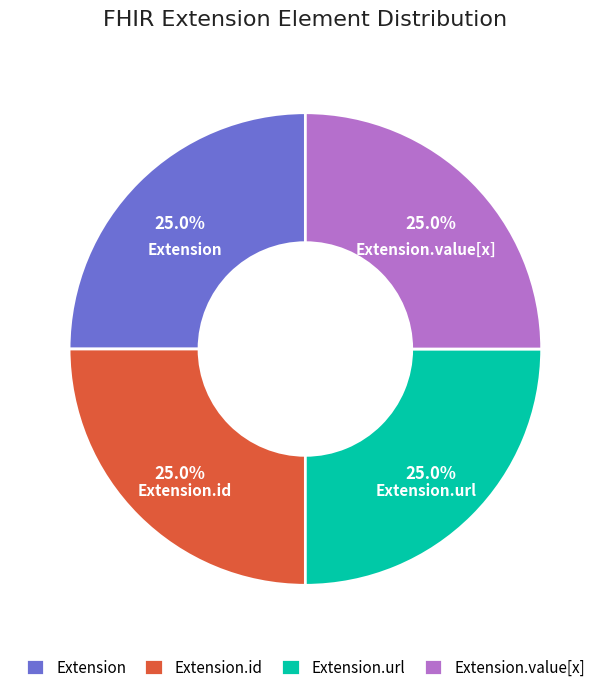

How much of the chart is everything except Extension.url?

75.0%